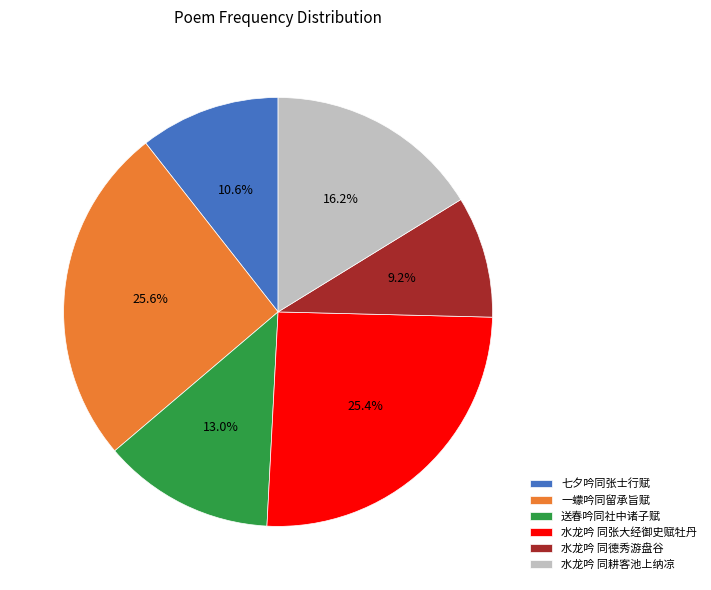

Does 七夕吟同张士行赋 represent more than half of the total?

No